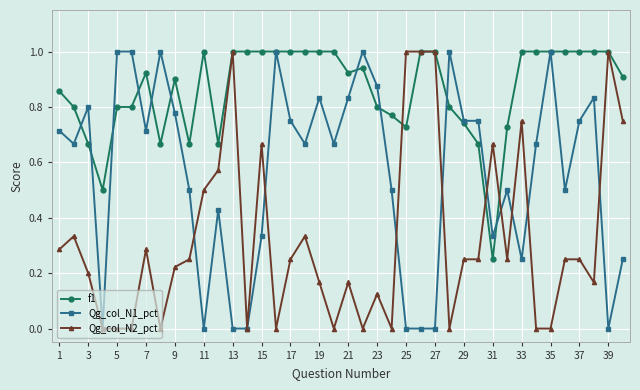

Rank the series by their average value, from lowest to highest.

Qg_col_N2_pct, Qg_col_N1_pct, f1